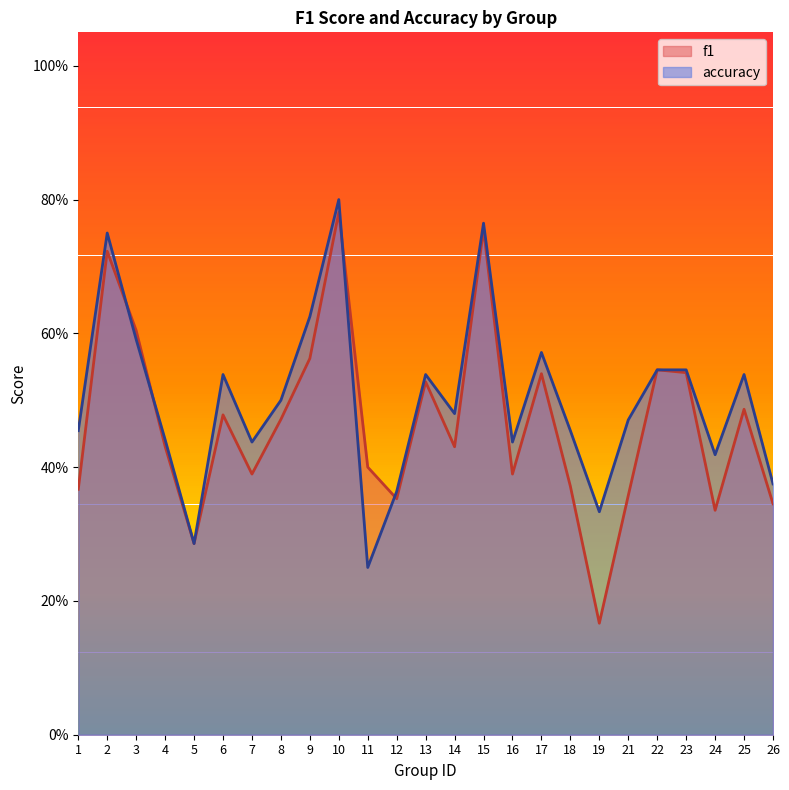

Which series has the largest range (max minus min)?

f1